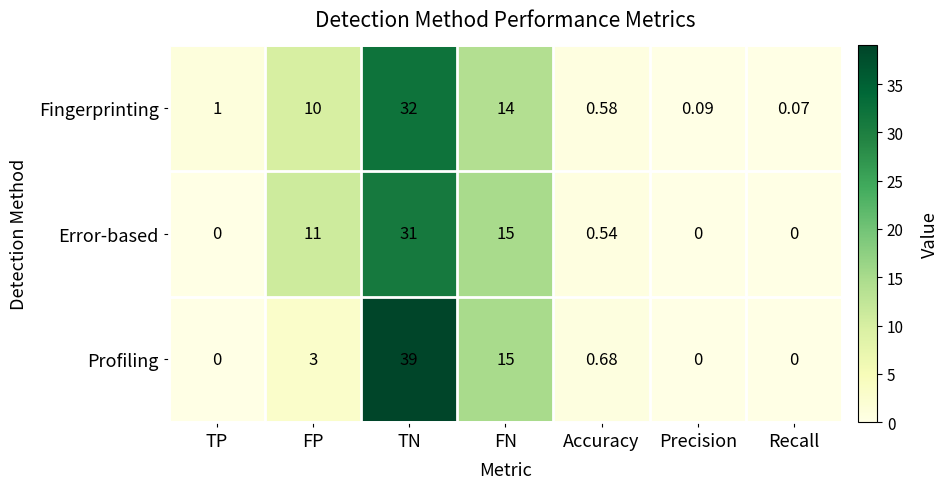

Rank the series by their maximum value, from highest to lowest.

Profiling, Fingerprinting, Error-based